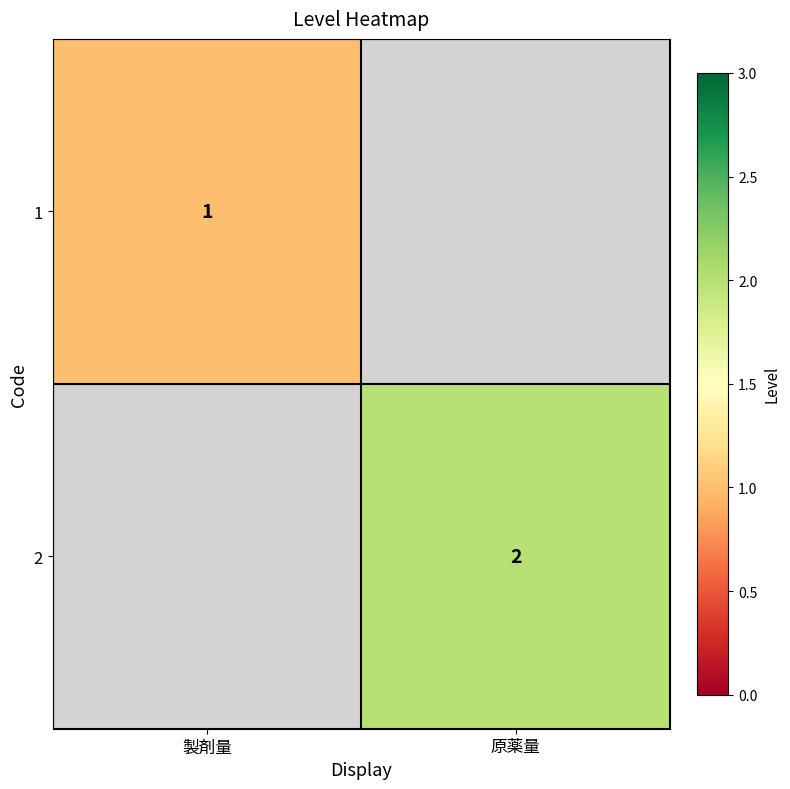

True or false: 1 has a value of 1.5 at 製剤量.

False